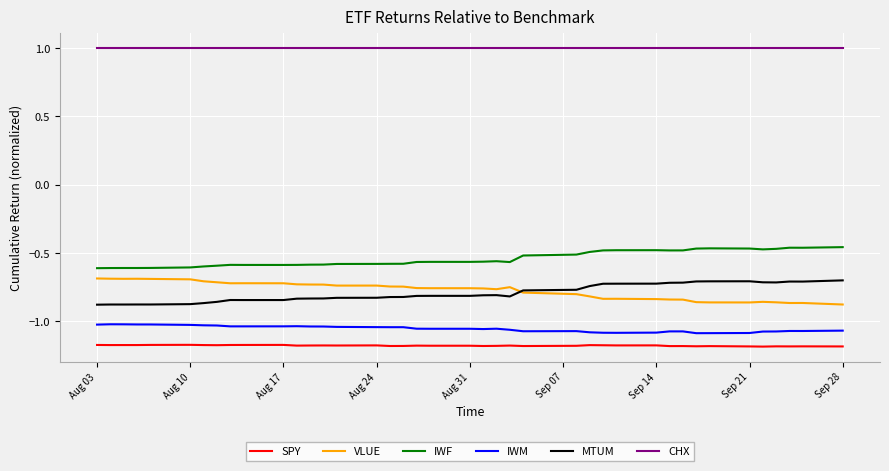

True or false: CHX and SPY intersect in this chart.

False